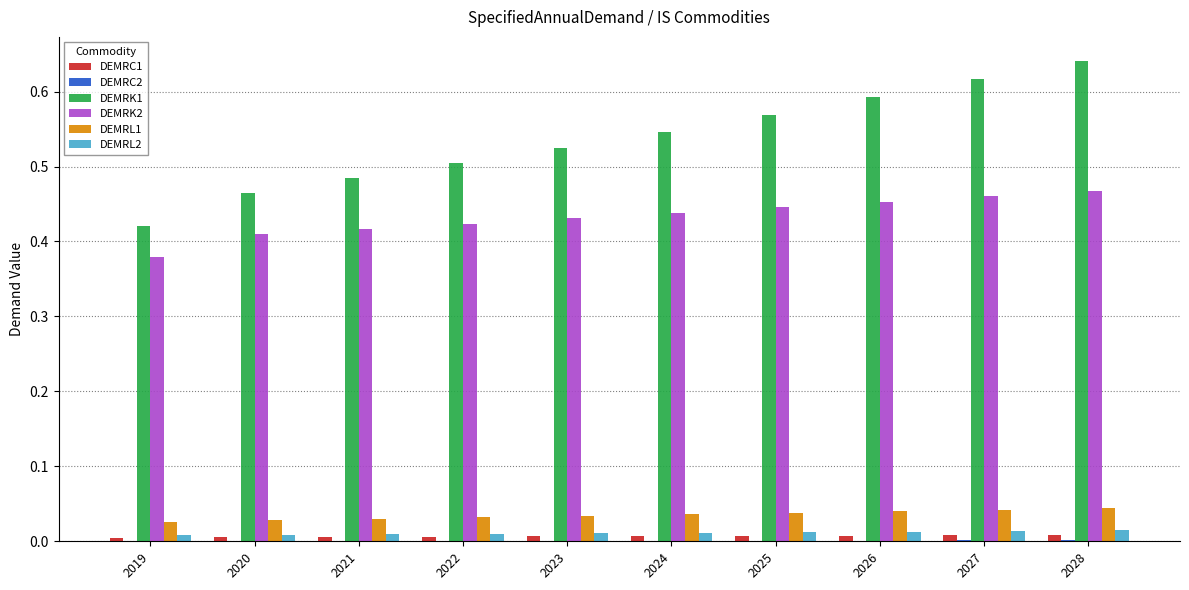

Which series has the largest total across all categories?

DEMRK1